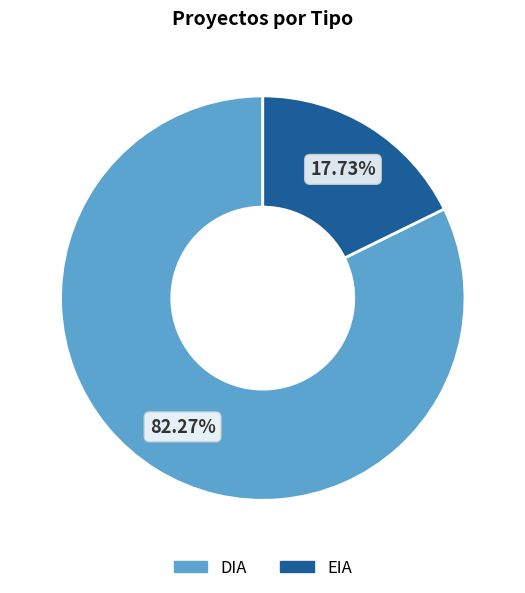

Is it true that DIA is 75% of the pie?

False